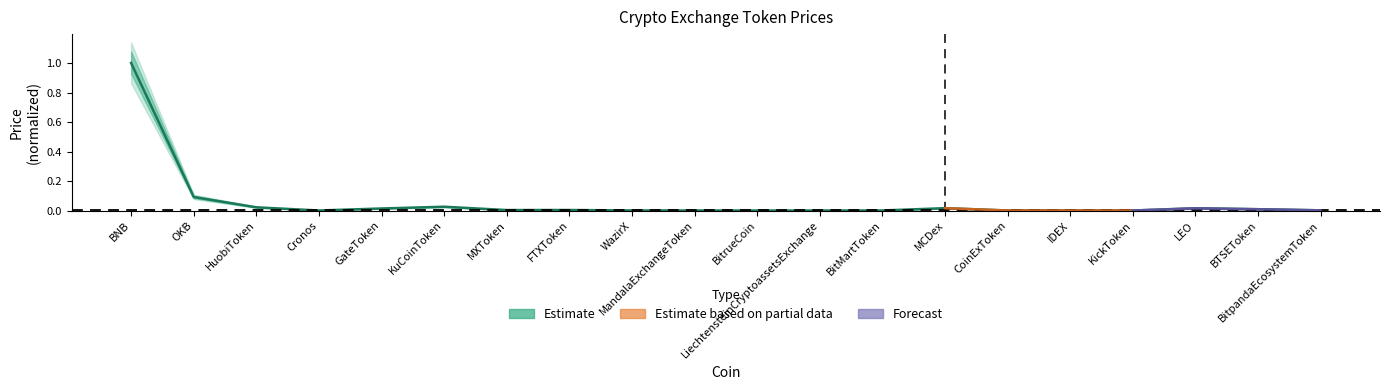

What position from the right is BitrueCoin?

10